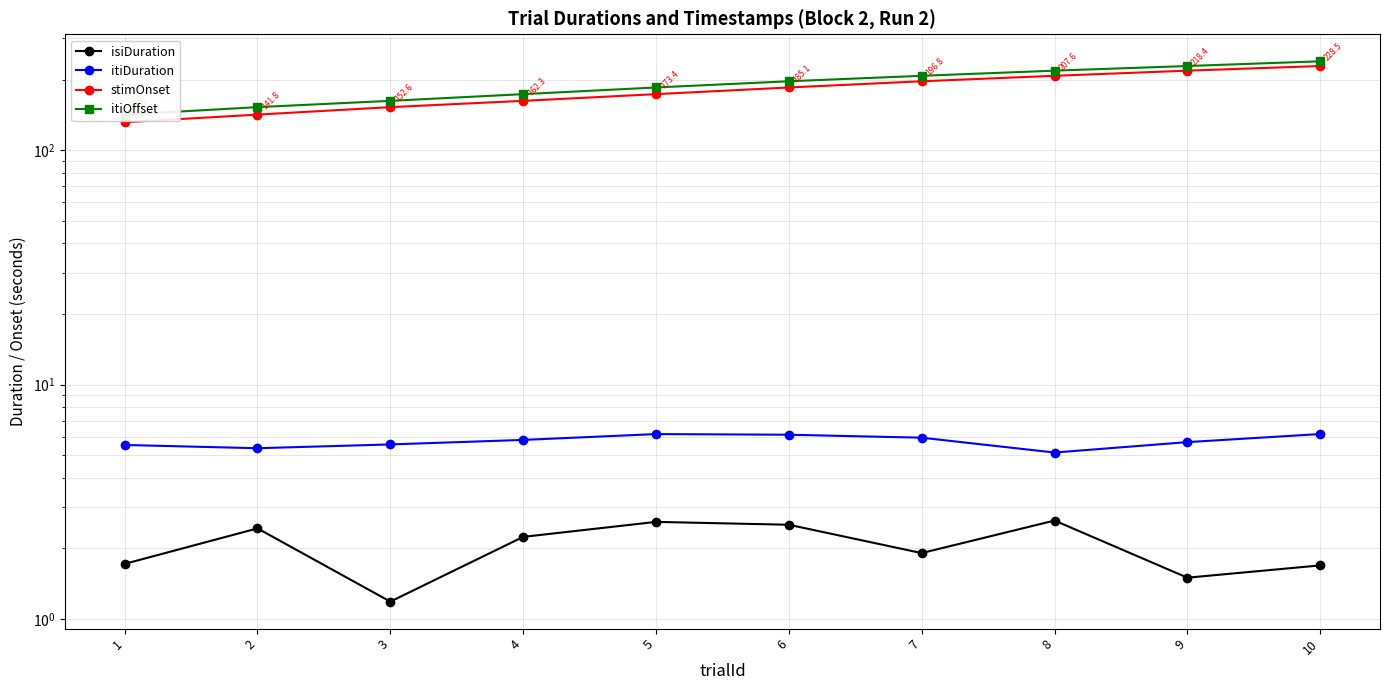

The value of itiDuration at 5 is 9.2. True or false?

False